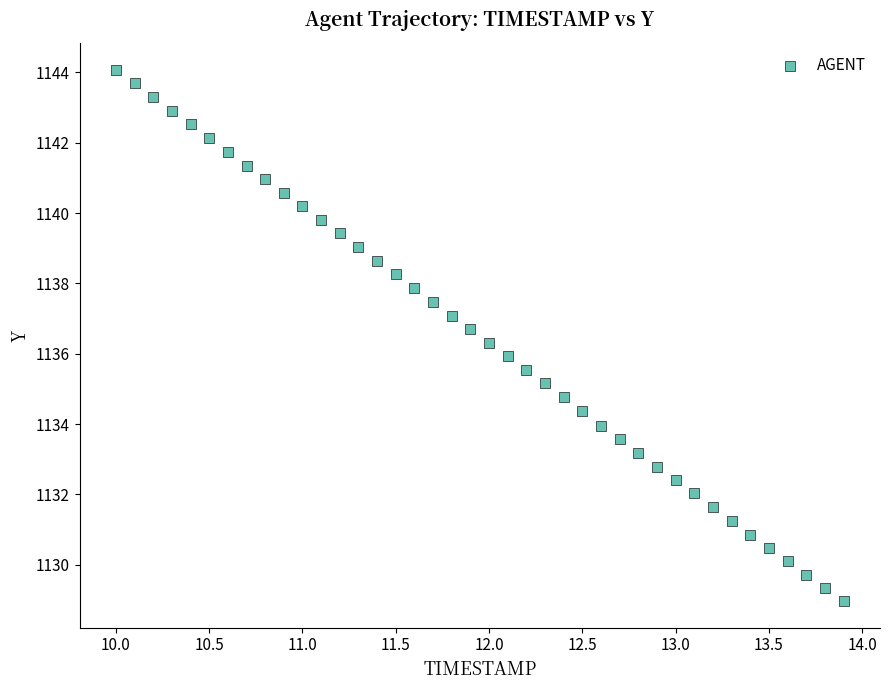

What is the range of Y values (max minus min)?

15.1